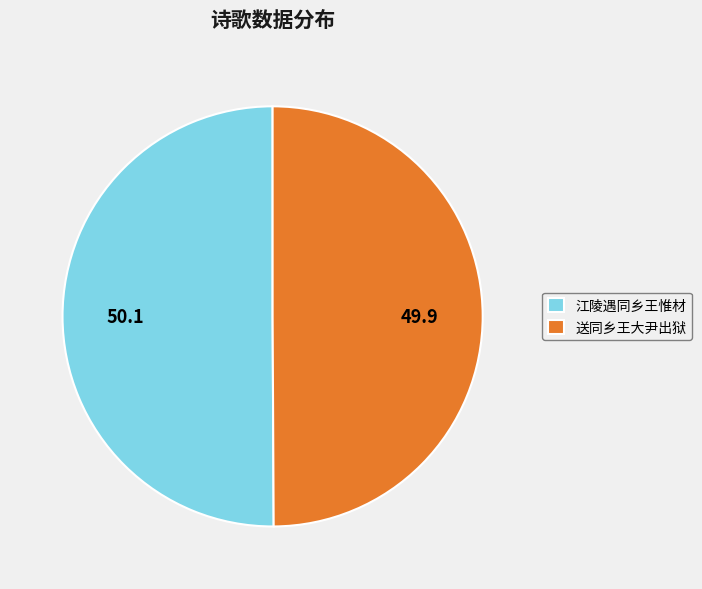

The 送同乡王大尹出狱 slice represents 50% of the pie. True or false?

True